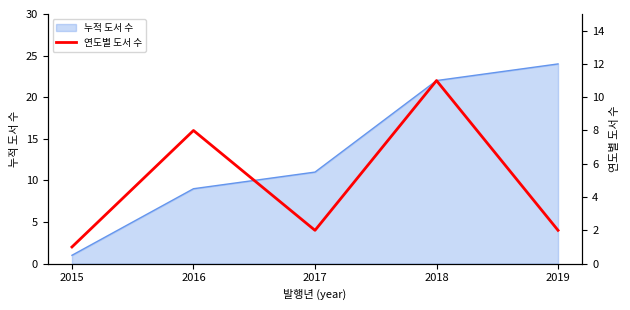

The value at 2018 is 11. True or false?

True